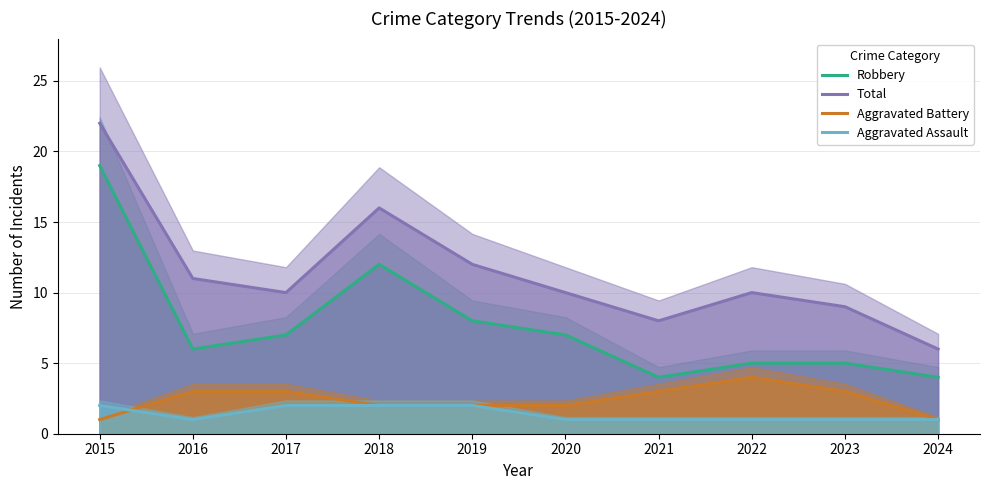

True or false: Robbery has a value of 4 at 2024.

True